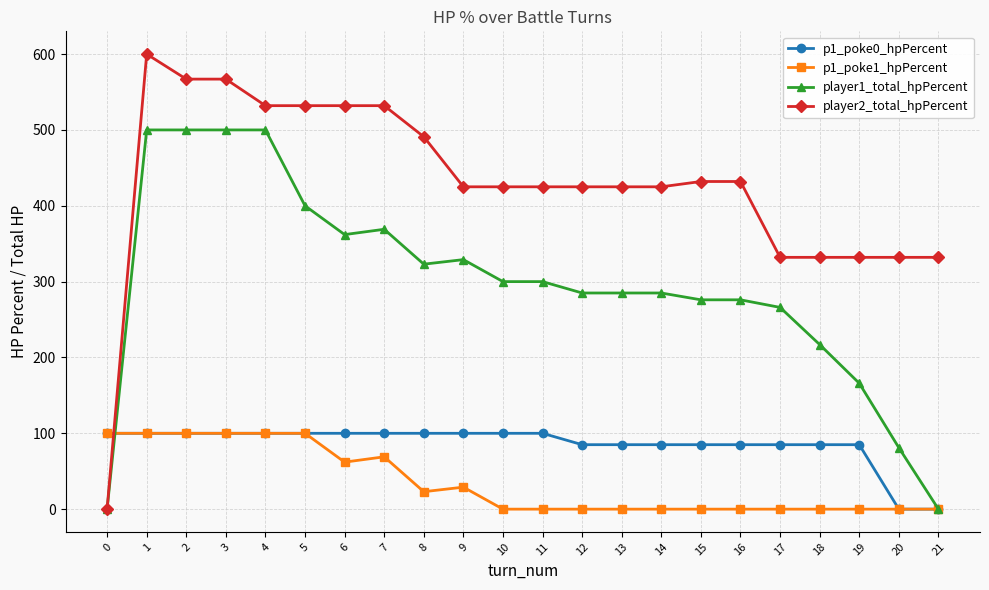

The player1_total_hpPercent series shows 362 at 6. True or false?

True